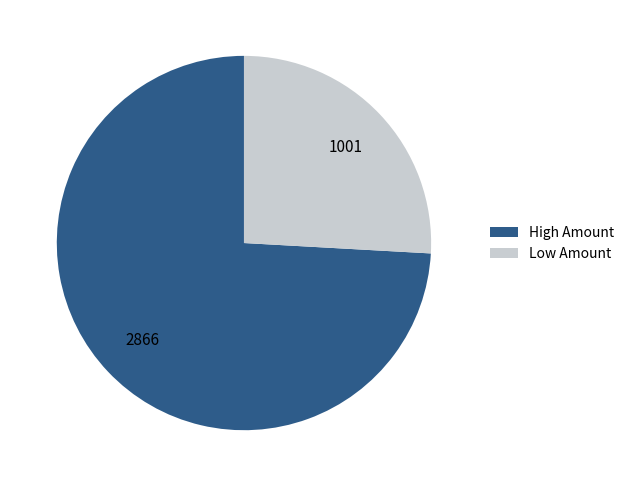

Which slice is the largest?

High Amount